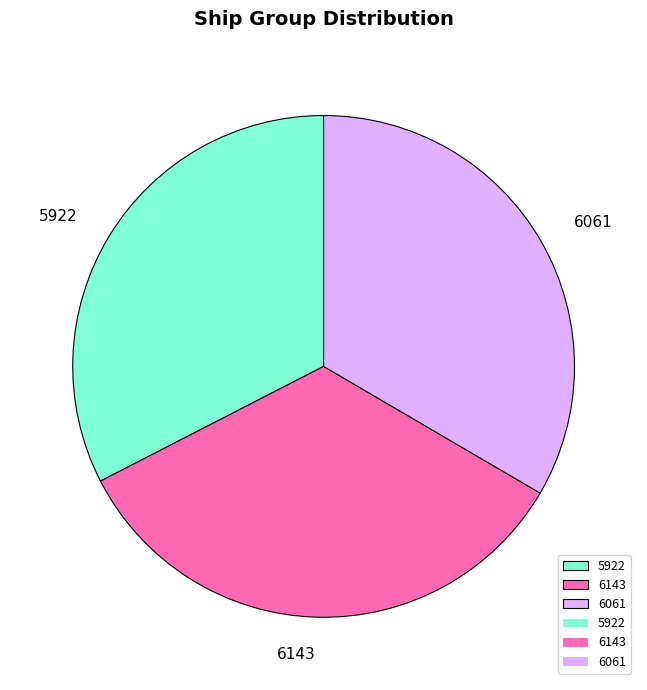

How many slices are in this pie chart?

3